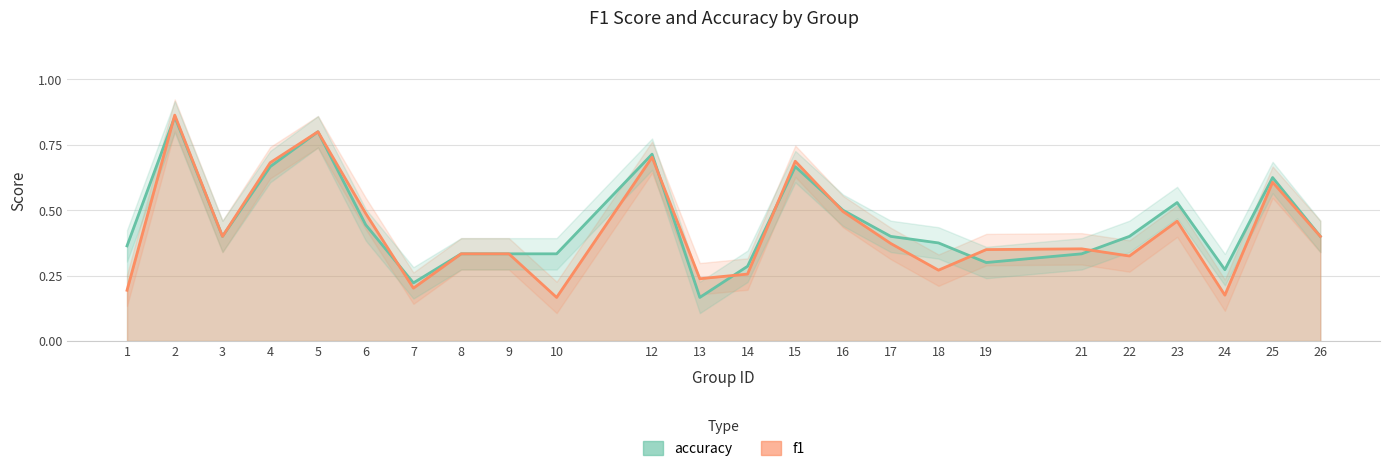

How many distinct data groups are displayed?

2